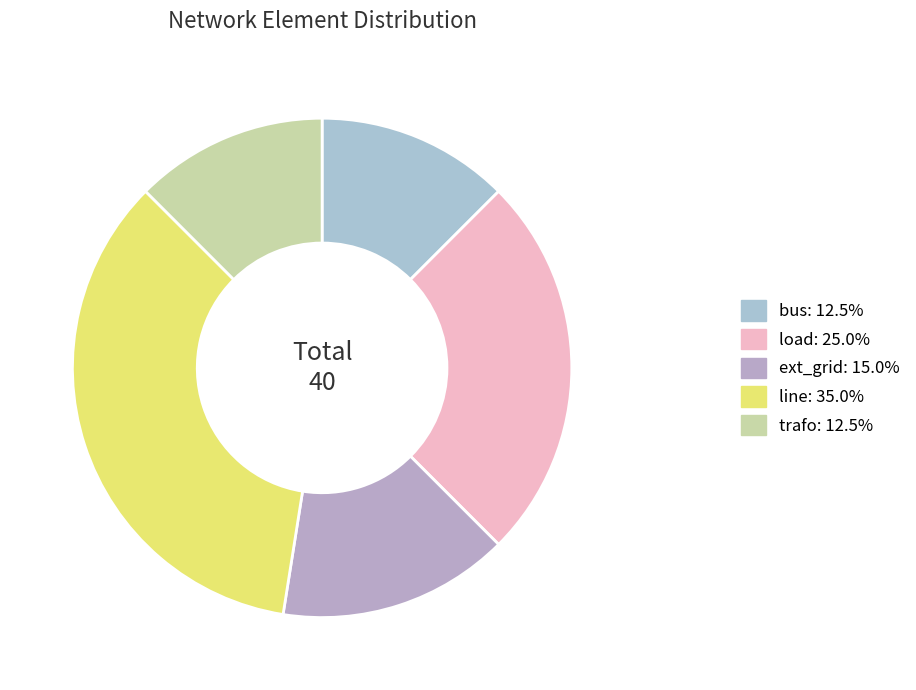

How many segments does this pie chart have?

5